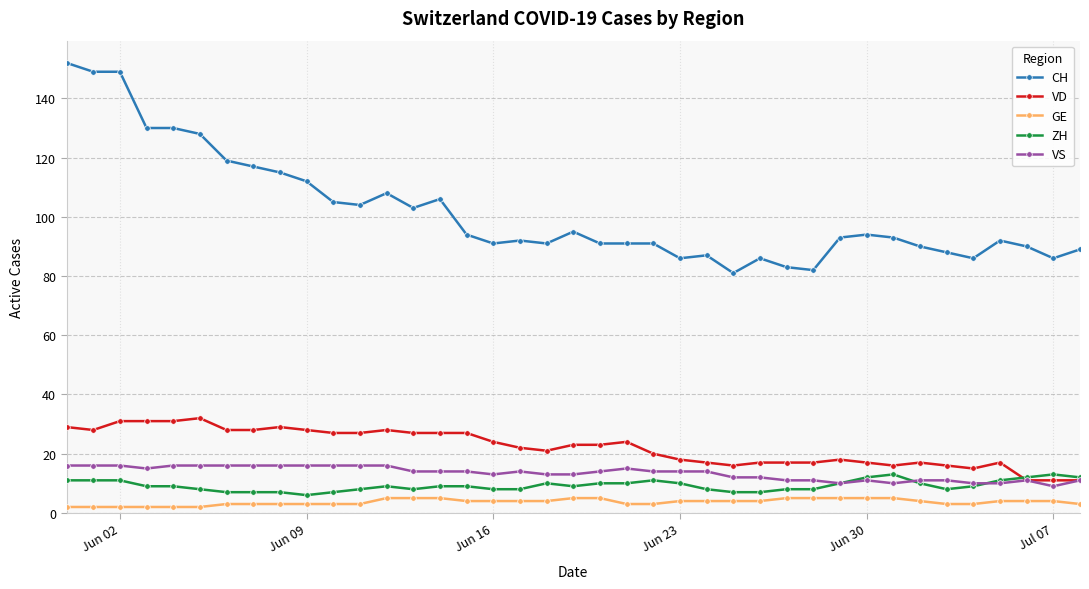

What is the maximum value shown in the chart?

152